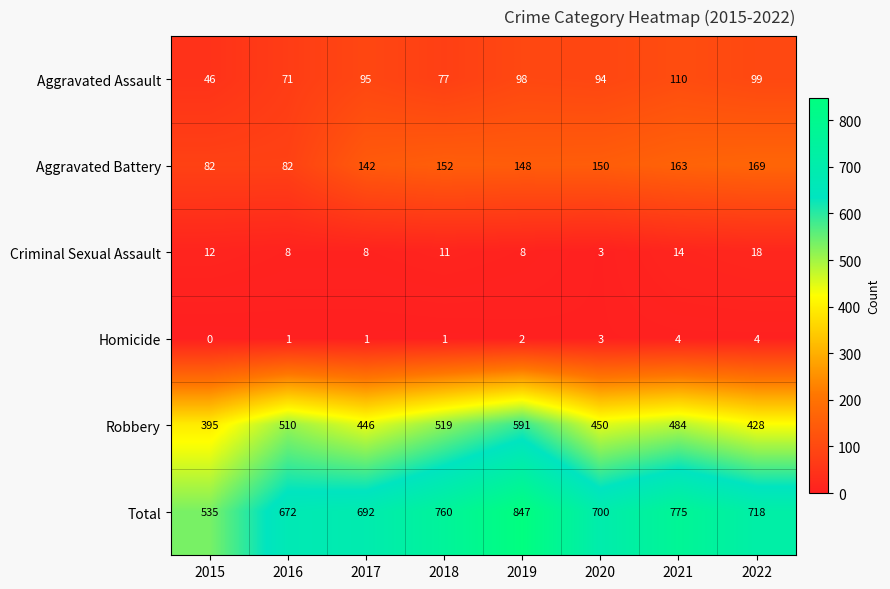

What is the sum of all Aggravated Assault values?

690